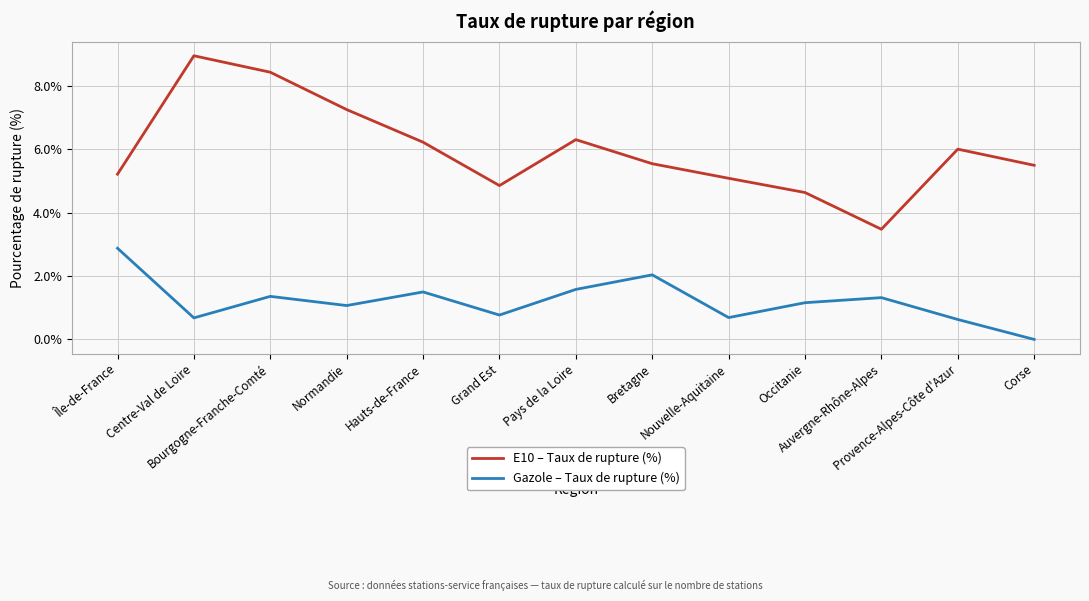

How many categories are shown in the chart?

13